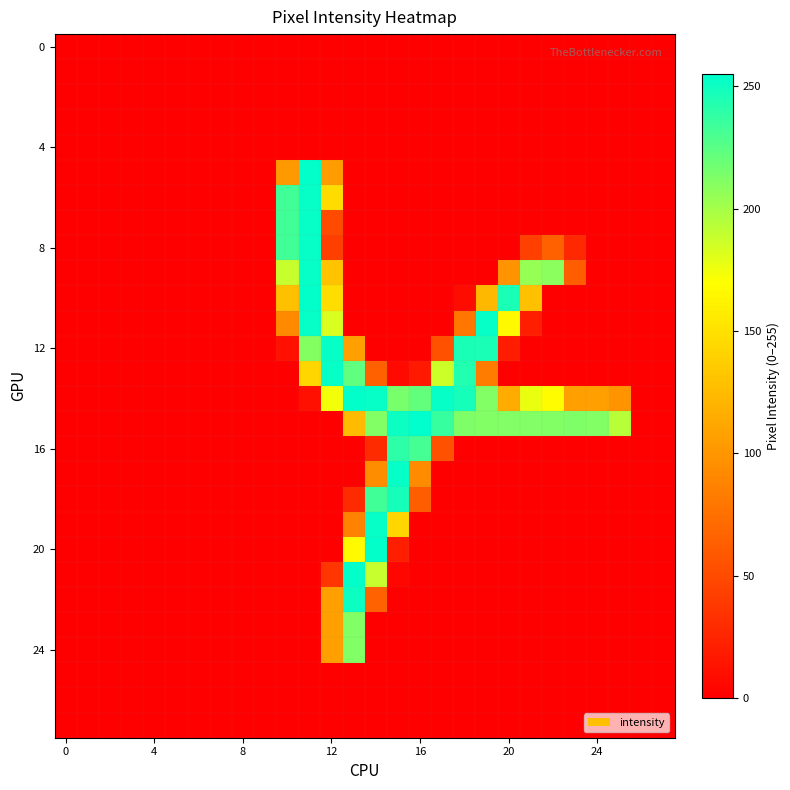

Which category has the highest value across all series?

16